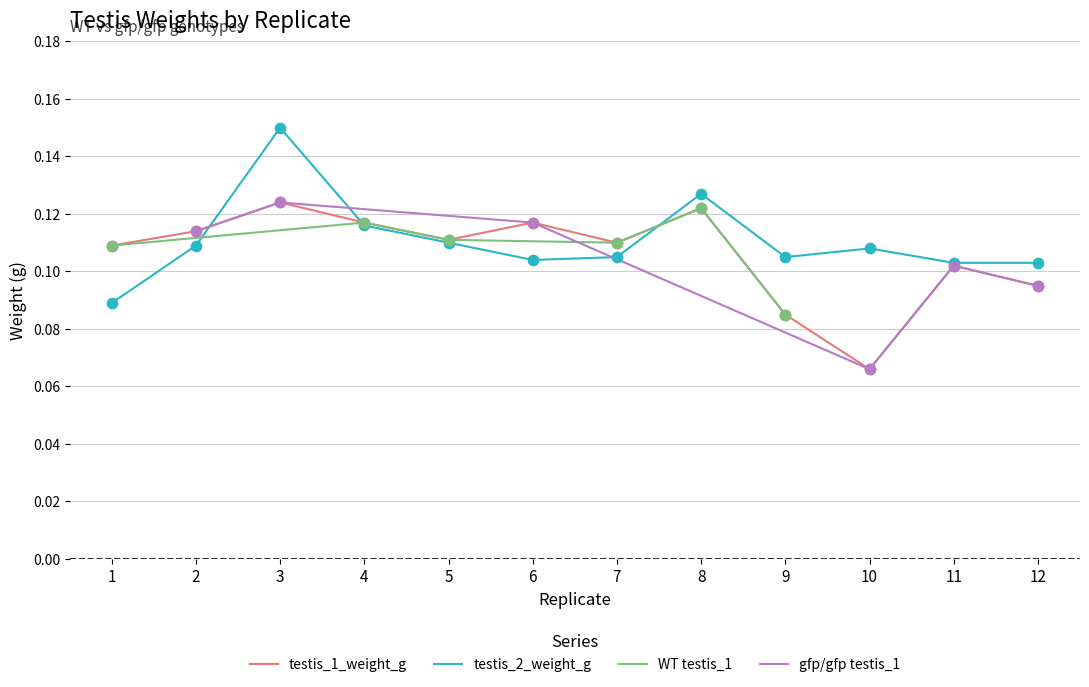

What is the total value across all series at 12?

0.2